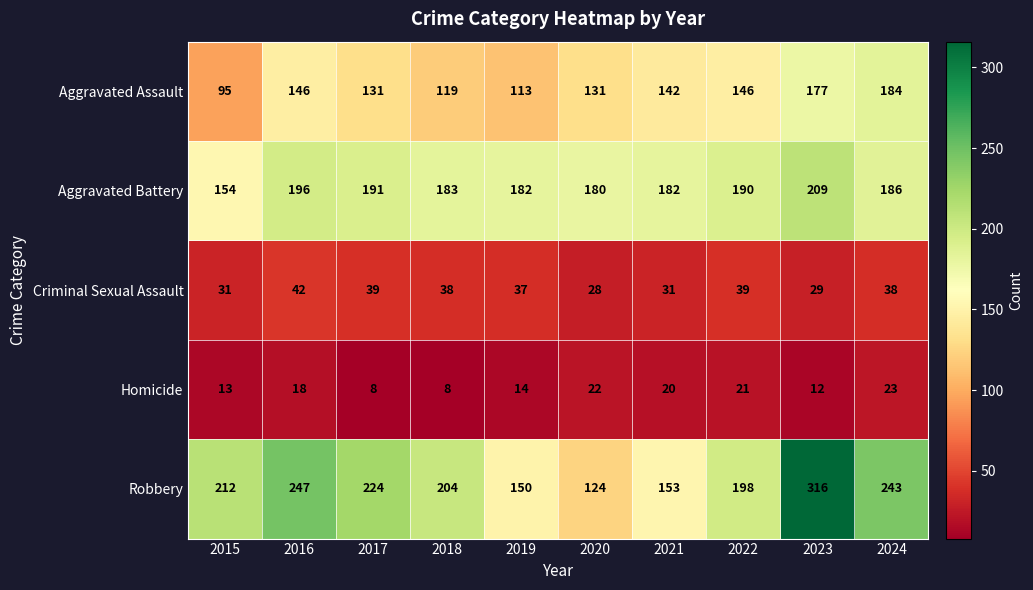

What is the lowest value of the Homicide series?

8